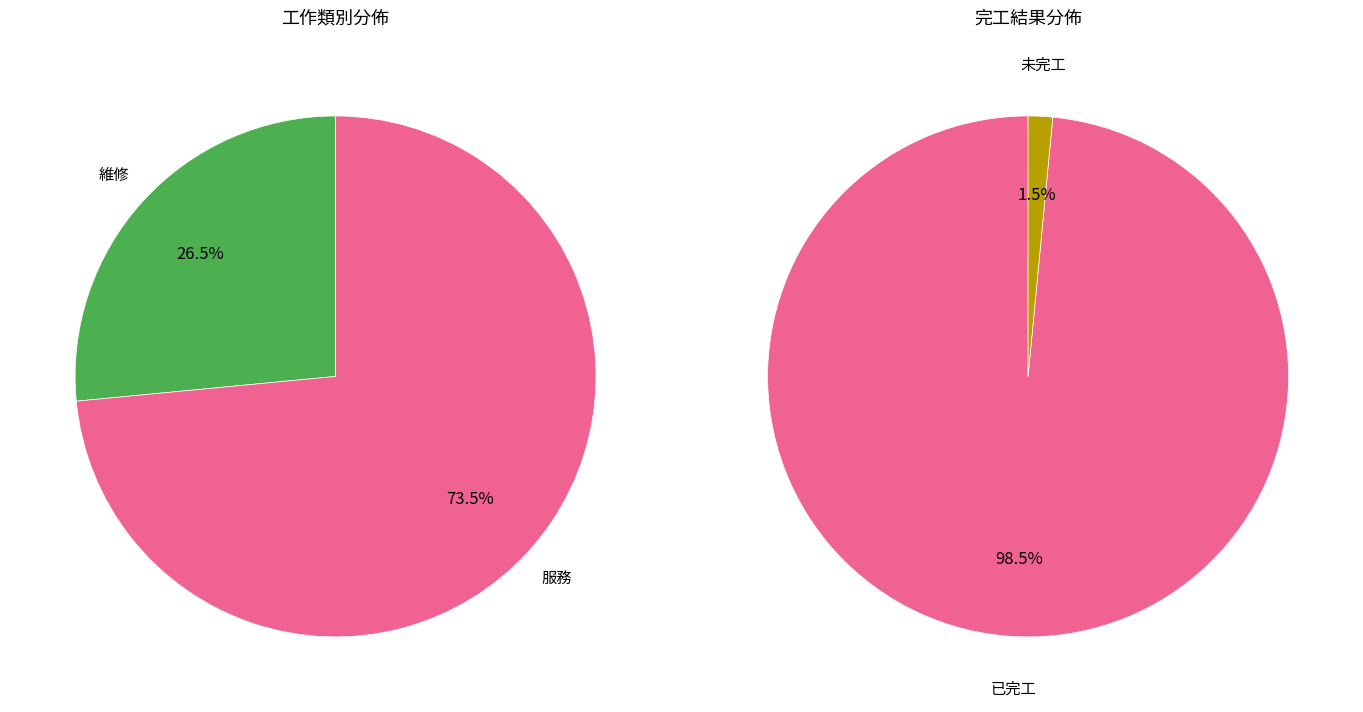

To the nearest percent, what is the combined percentage of 服務 and 維修?

100%